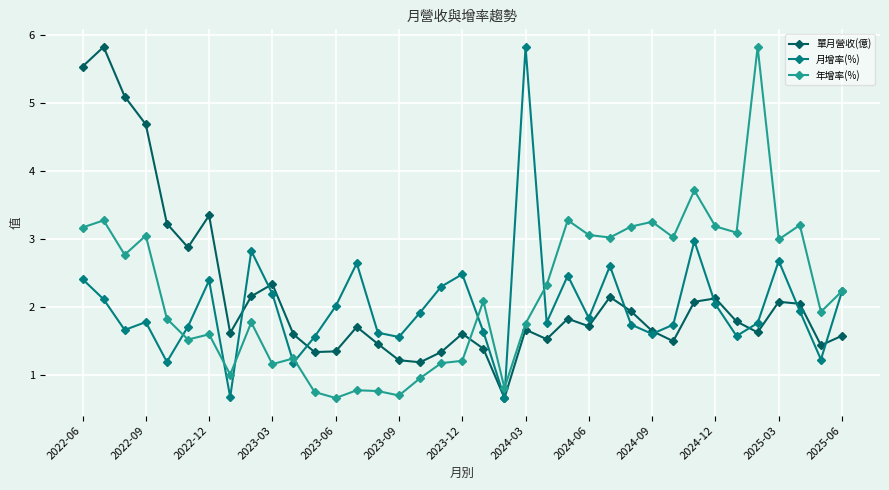

At how many categories does at least one series exceed 5?

5